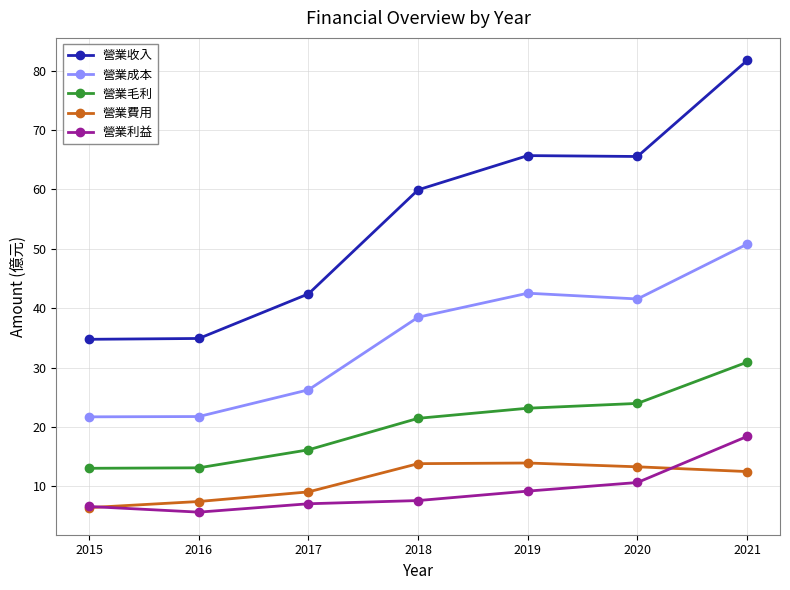

True or false: 營業收入 and 營業毛利 intersect in this chart.

False